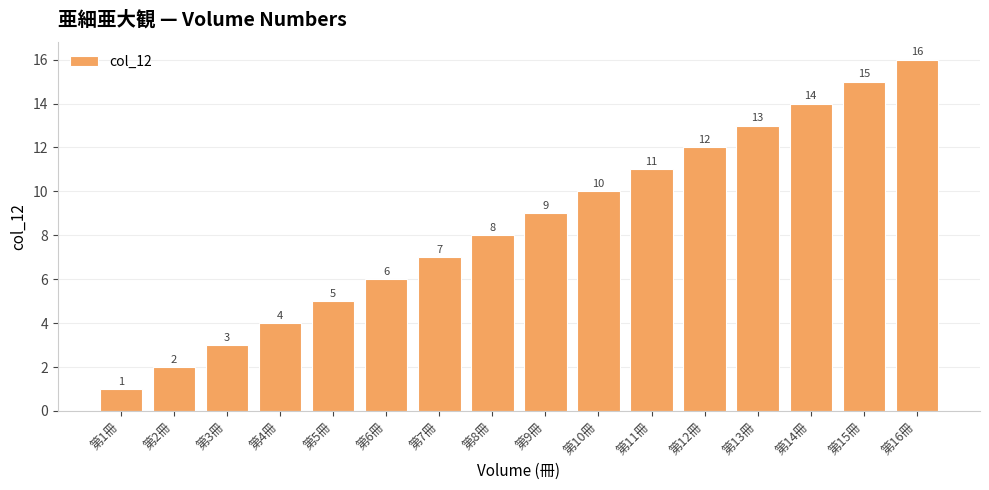

What is the label of the 9th bar from the right?

第8冊